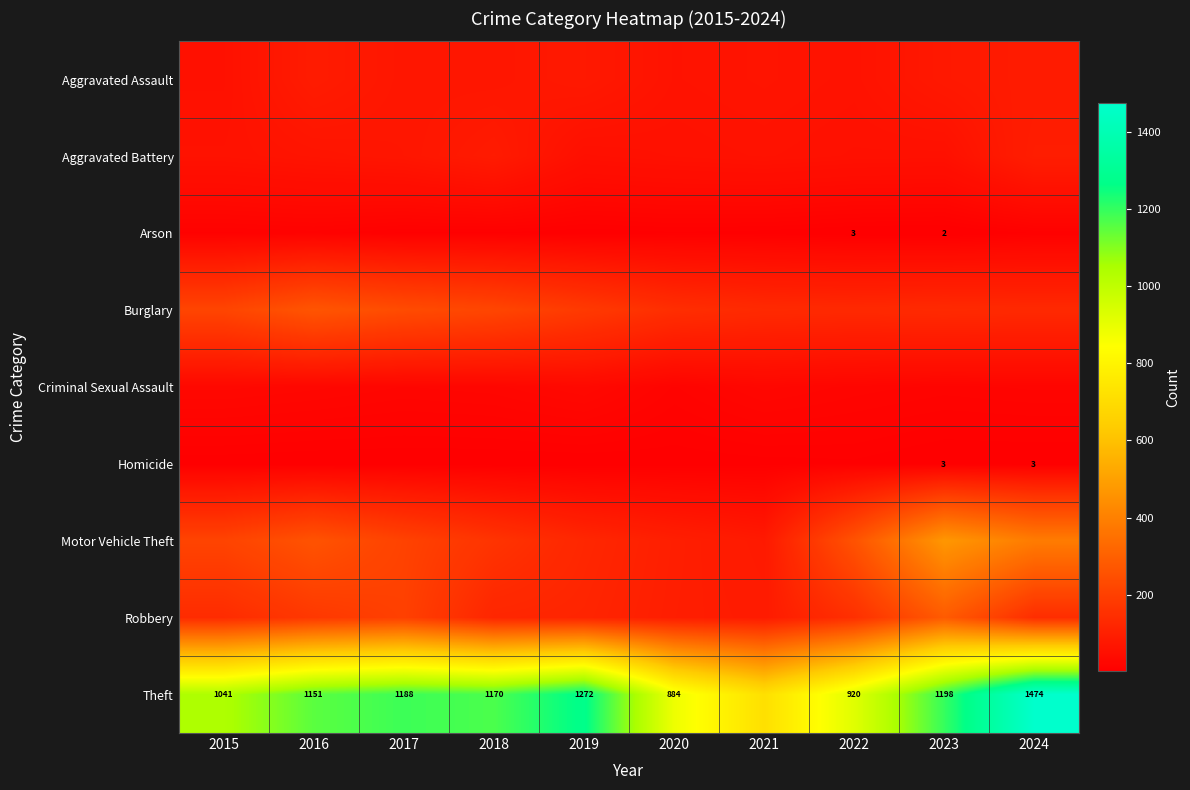

How many series are shown in this chart?

9